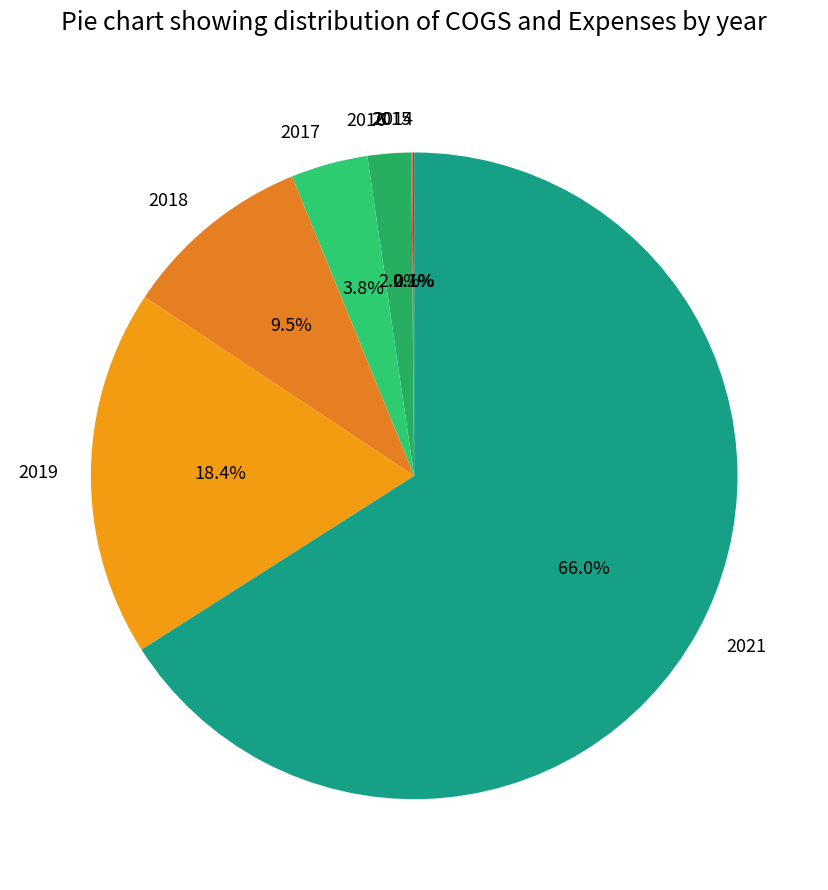

Which has a higher value, 2017 or 2019?

2019